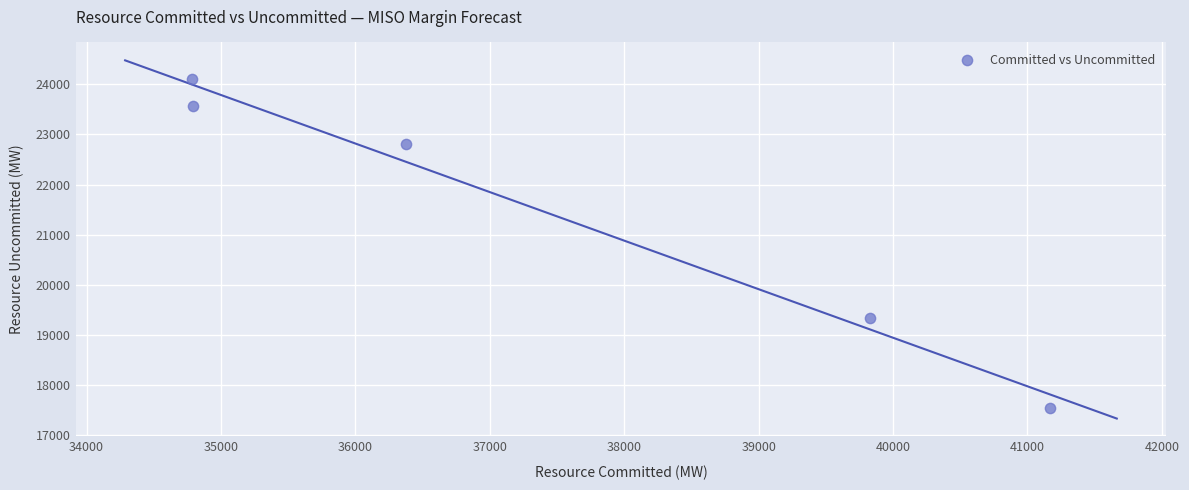

What is the range of X values (max minus min)?

6377.9